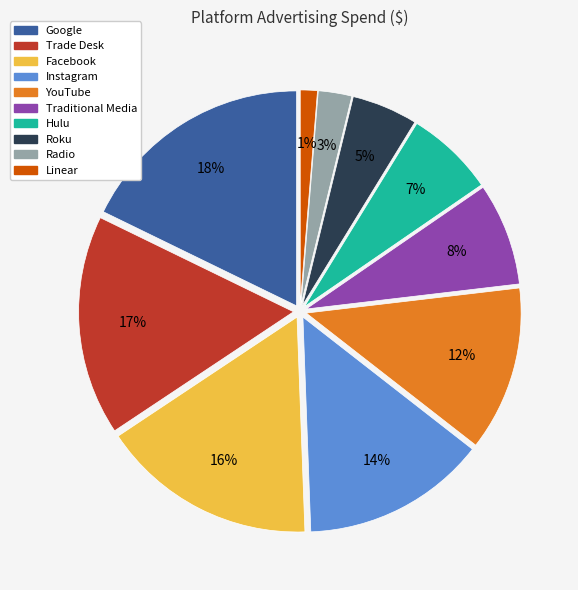

Does any single category account for the majority?

No